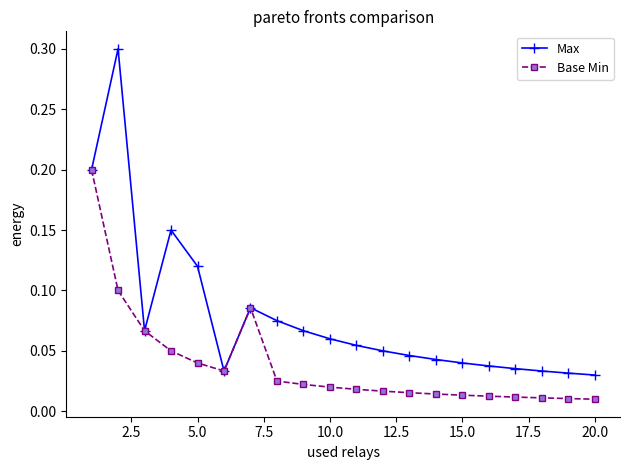

What is the maximum value for Max?

0.3